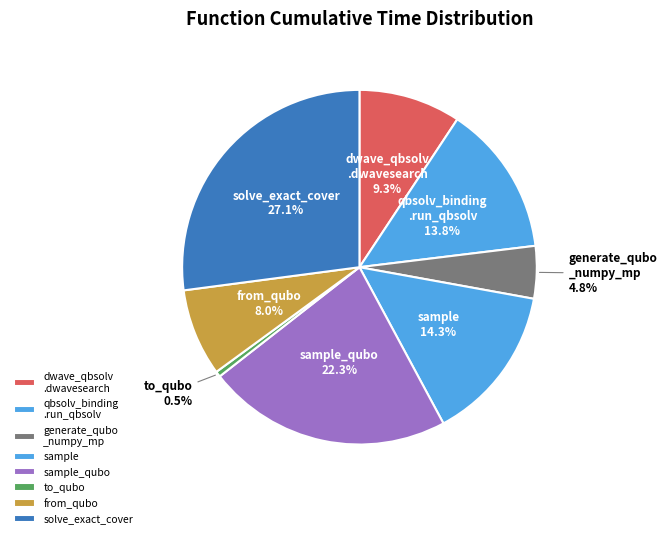

To the nearest percent, what is the difference between the largest and smallest slice percentages?

27%